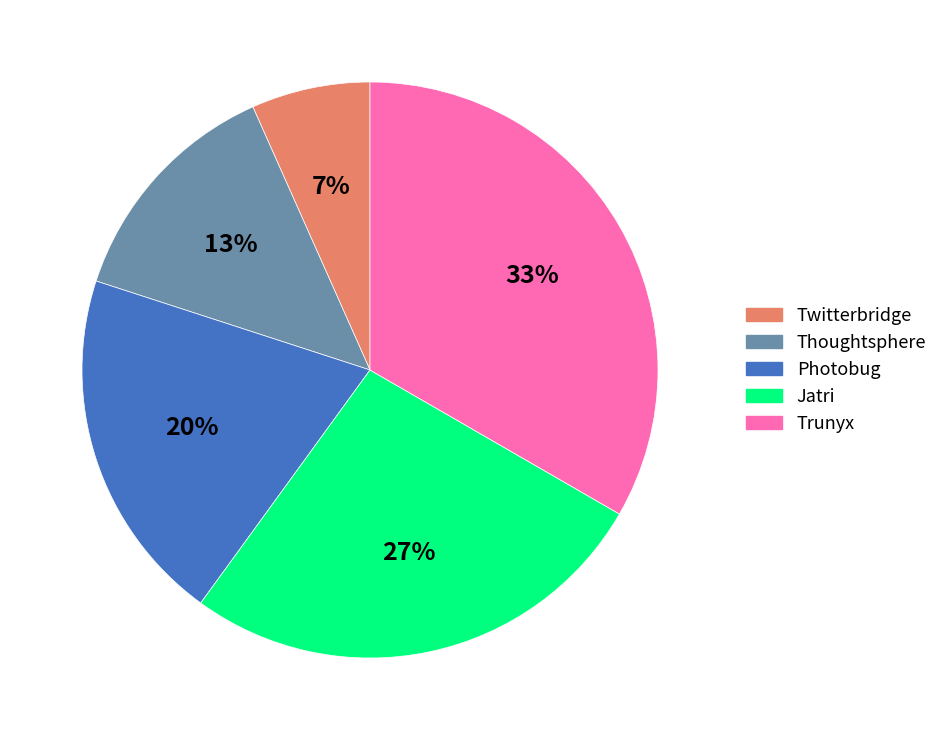

What is the largest slice in the pie chart?

Trunyx